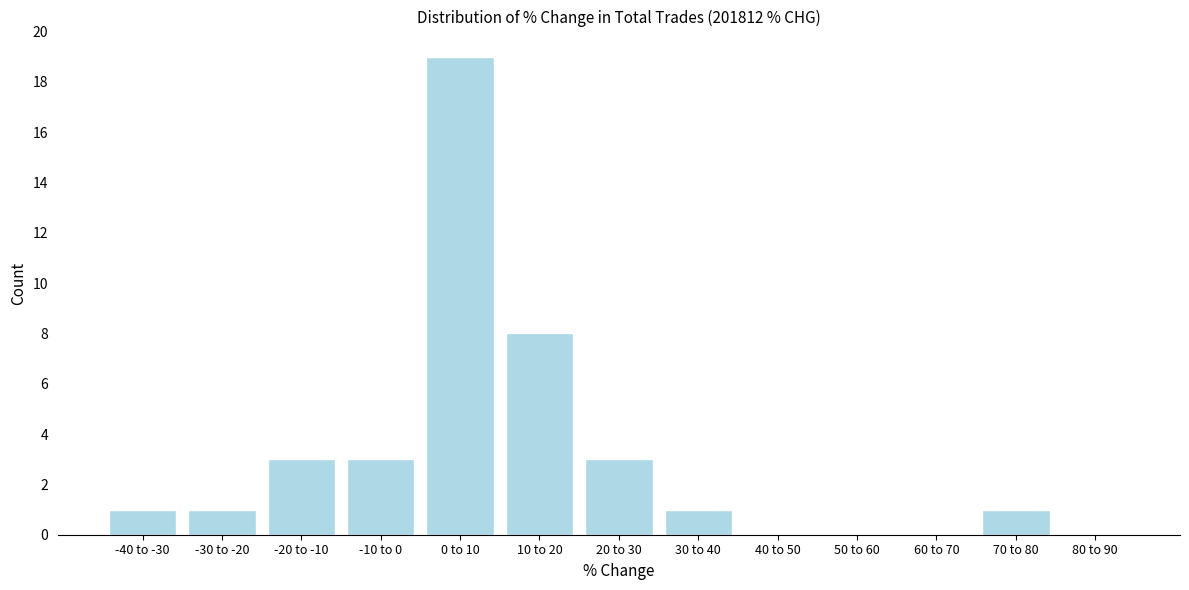

Reading left to right, extract all data points from this chart.

-40 to -30=1	-30 to -20=1	-20 to -10=3	-10 to 0=3	0 to 10=19	10 to 20=8	20 to 30=3	30 to 40=1	40 to 50=0	50 to 60=0	60 to 70=0	70 to 80=1	80 to 90=0